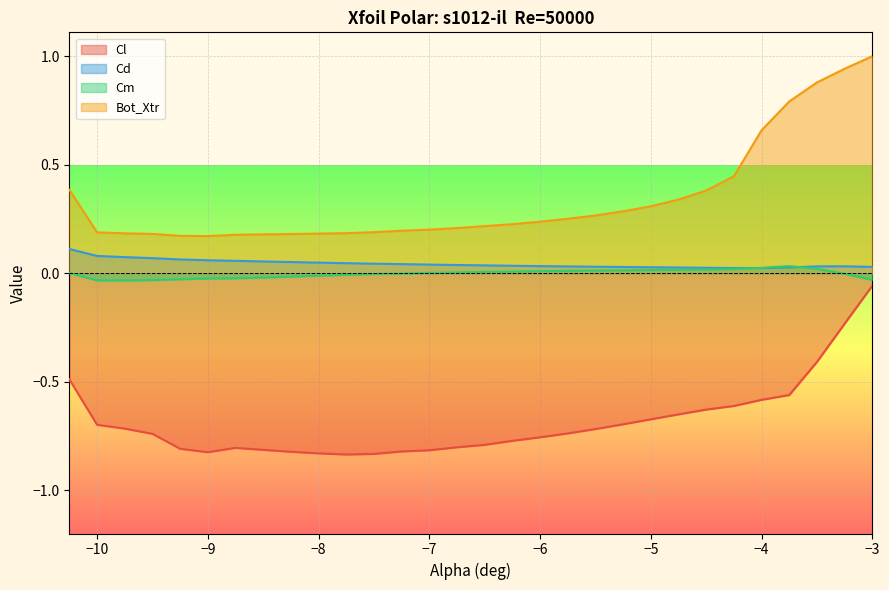

True or false: Cd and Bot_Xtr intersect in this chart.

False